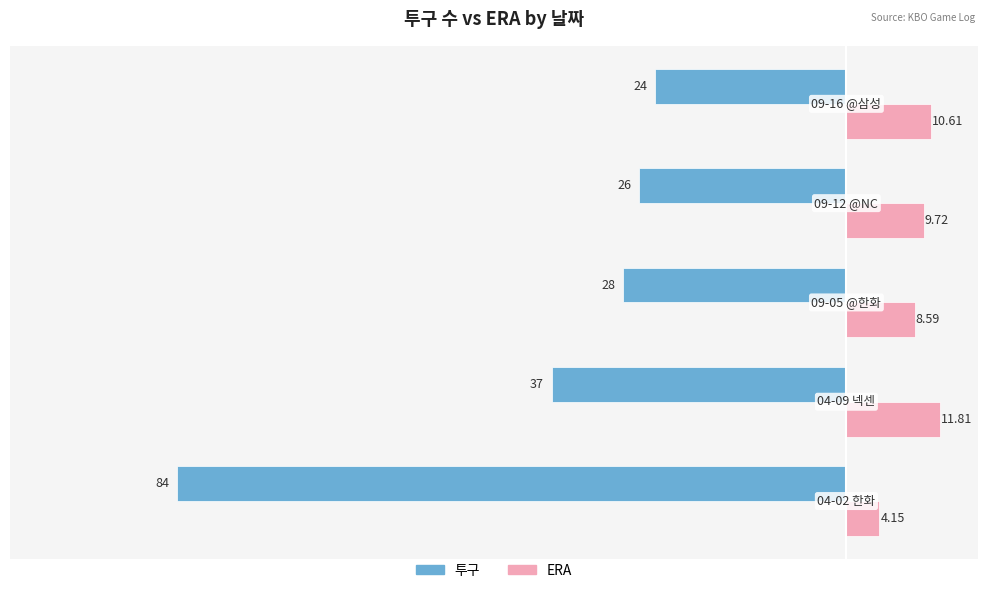

At how many categories does at least one series exceed 3?

5